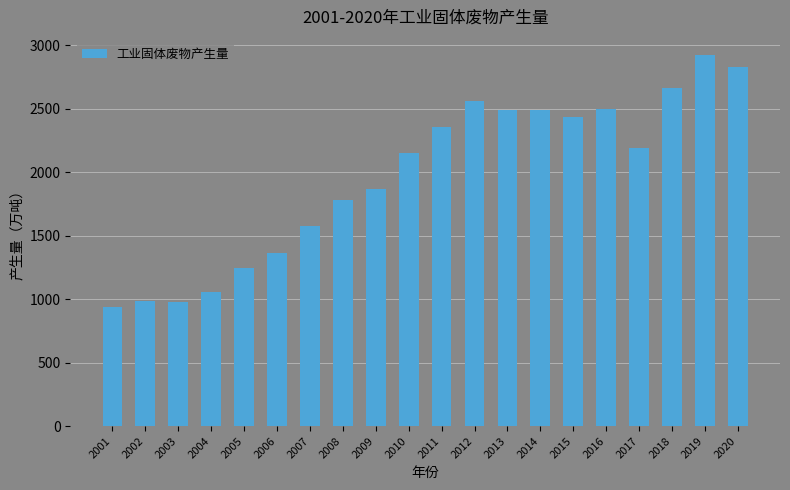

What is the value of the 5th bar from the left?

1245.7